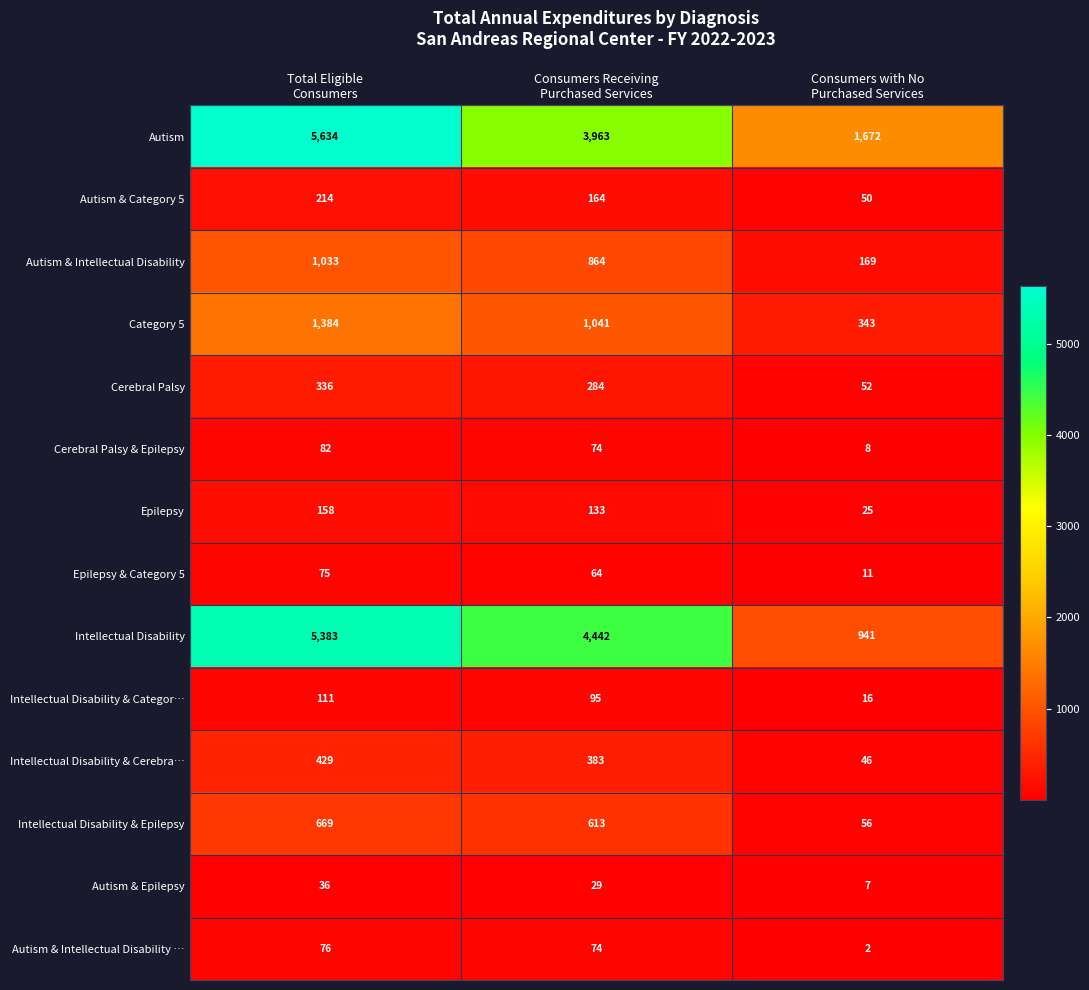

What is the lowest value of the Category 5 series?

343